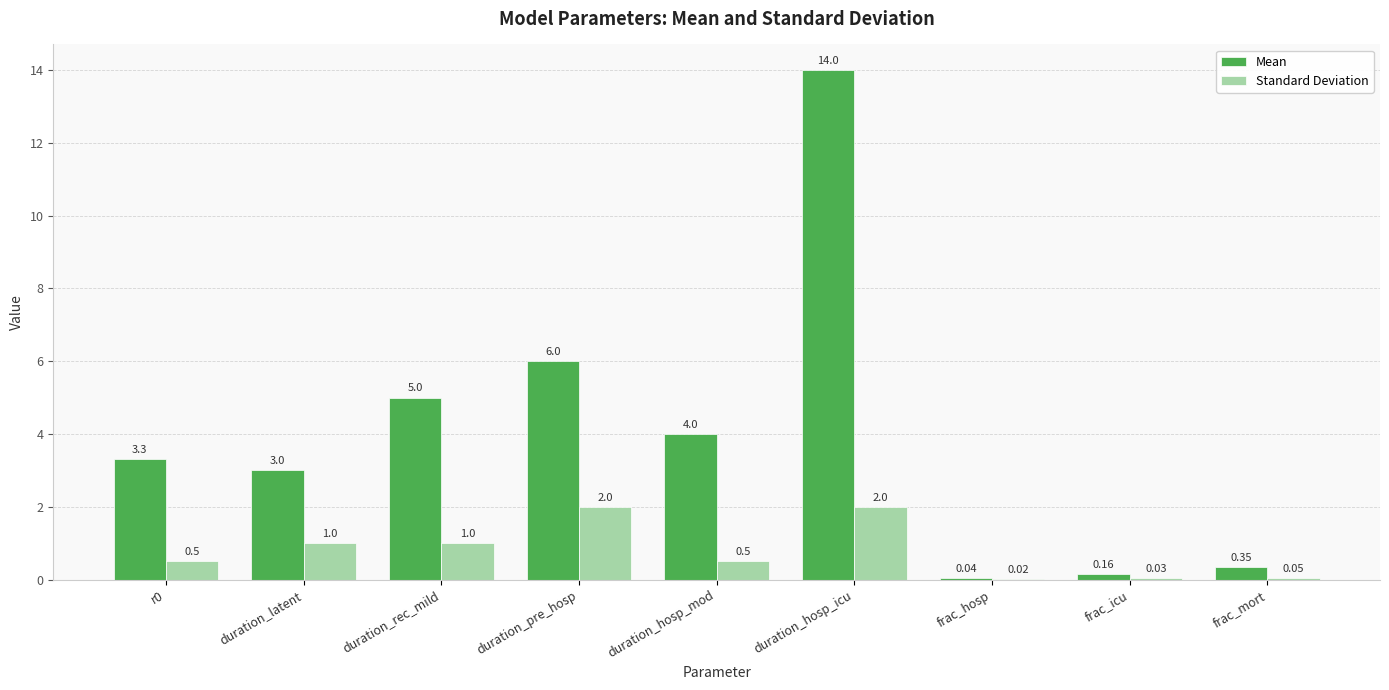

At which category does the chart reach its peak across all series?

duration_hosp_icu